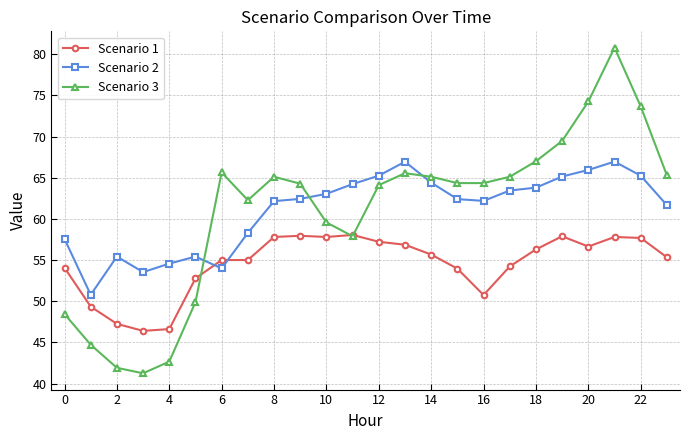

Which series ends up on top after the final intersection of Scenario 3 and Scenario 2?

Scenario 3